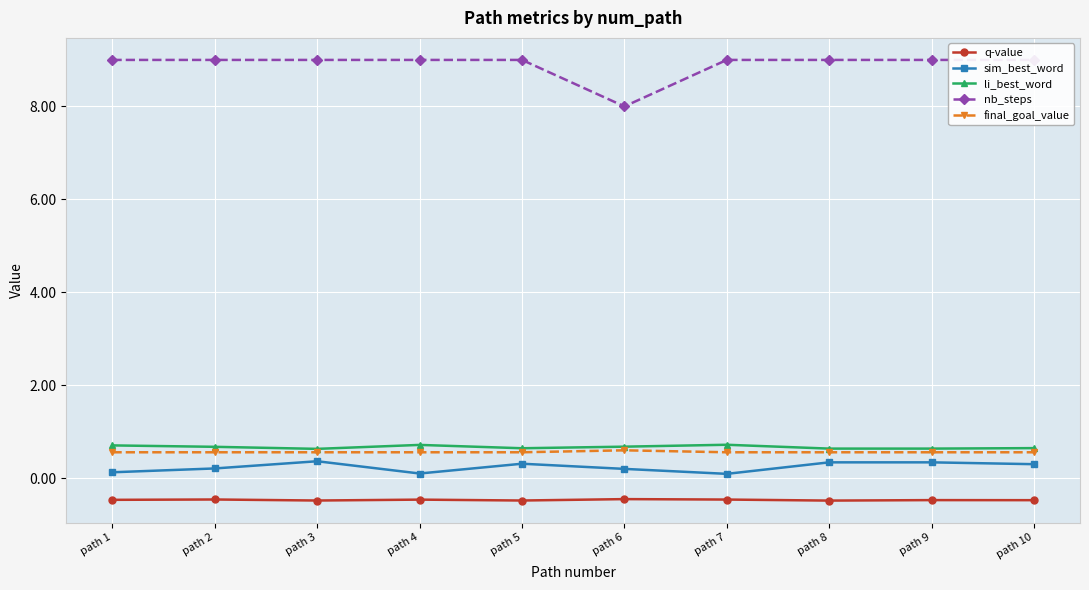

What is the minimum value for sim_best_word?

0.1